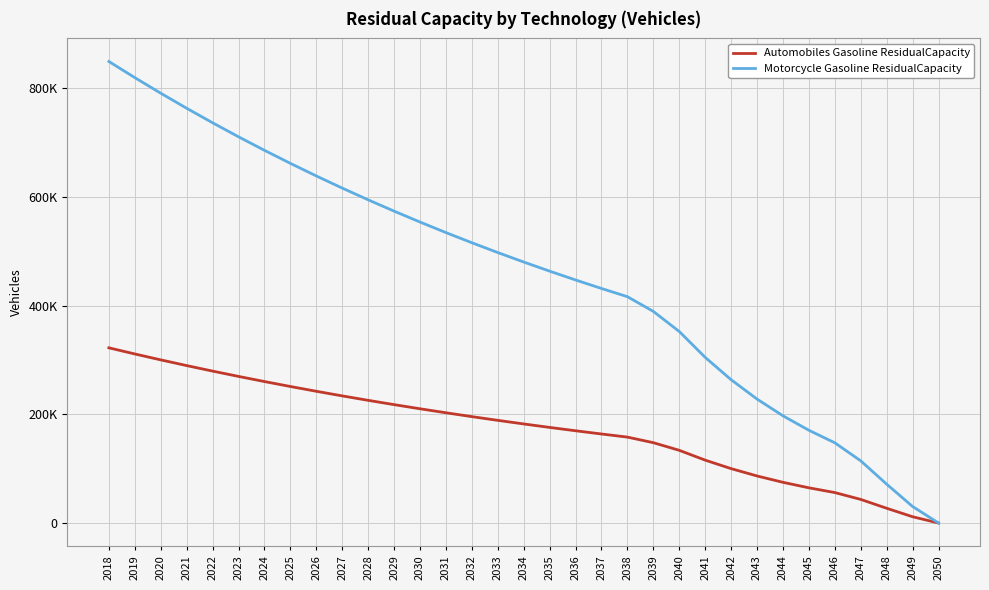

What is the maximum value shown in the chart?

848775.5